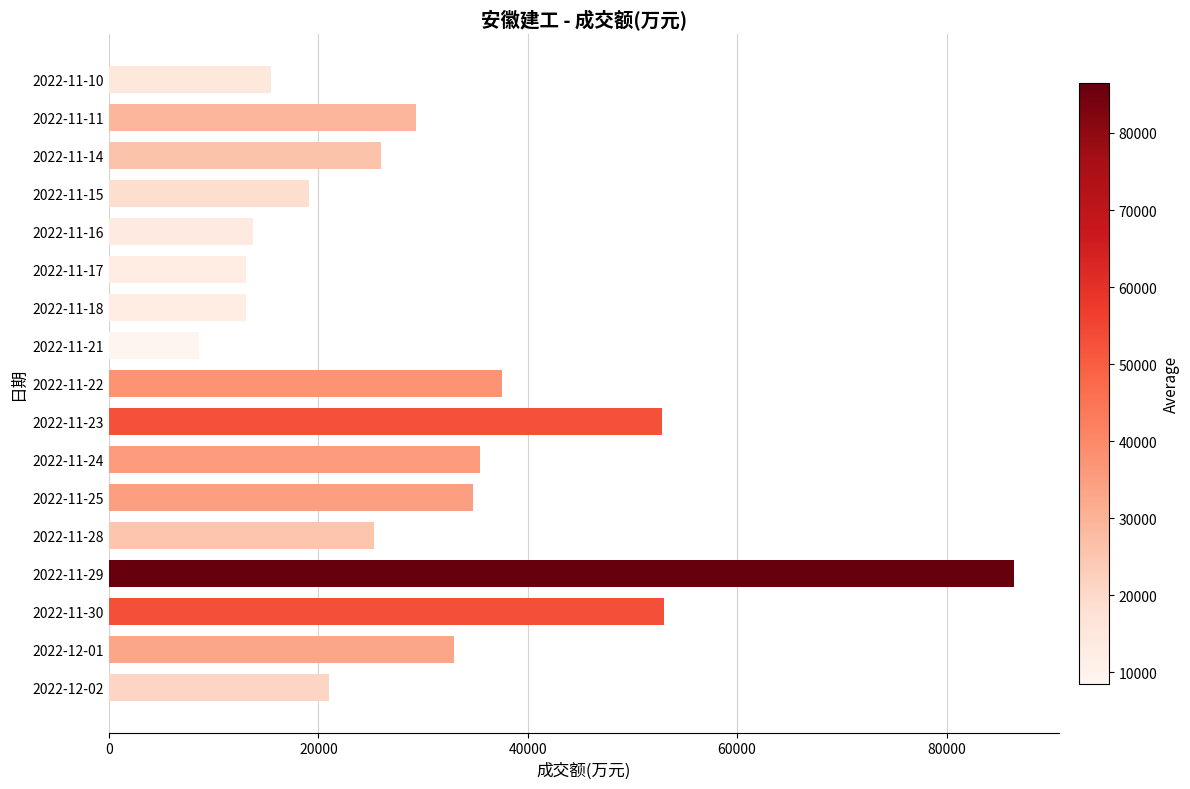

What is the average value?

30451